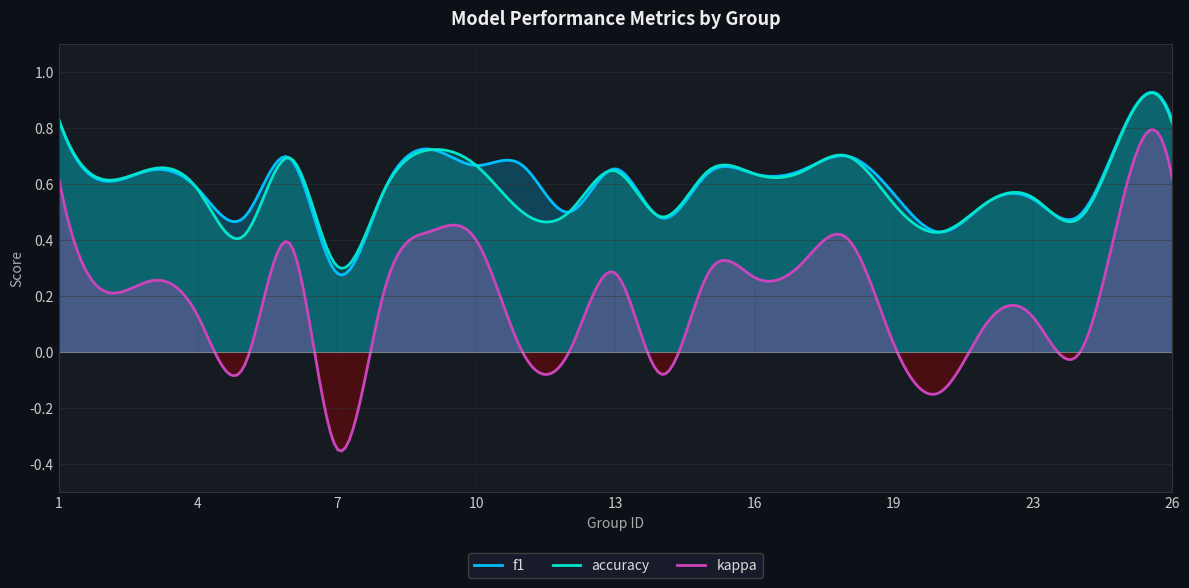

What is the spread (max minus min) of values at 3?

0.4